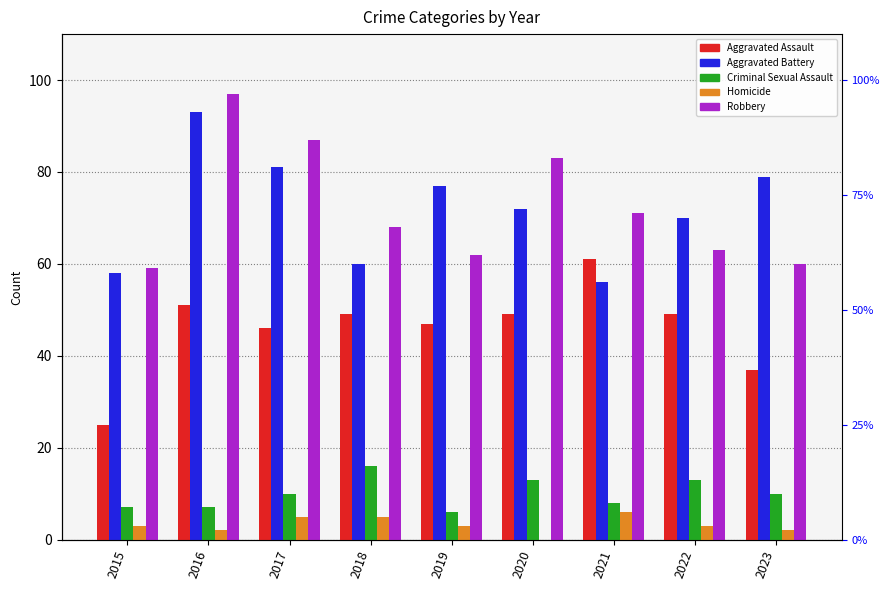

Are the bars grouped side by side (vs. stacked)?

Yes